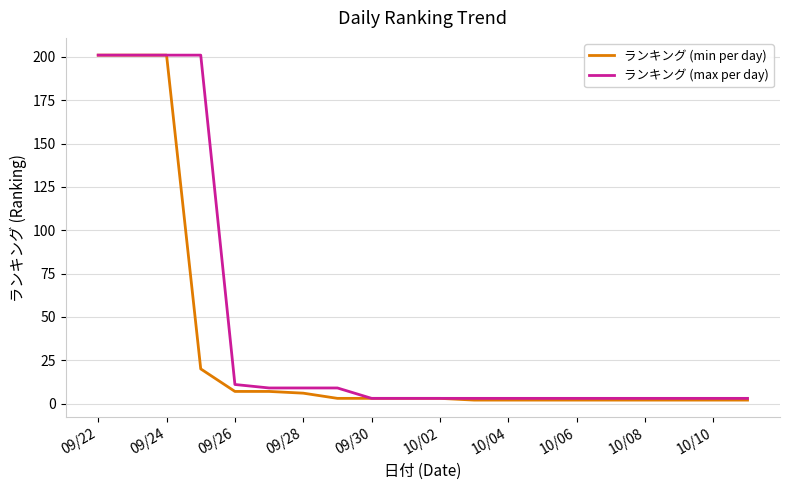

Rank the series by their average value, from lowest to highest.

ランキング (min per day), ランキング (max per day)